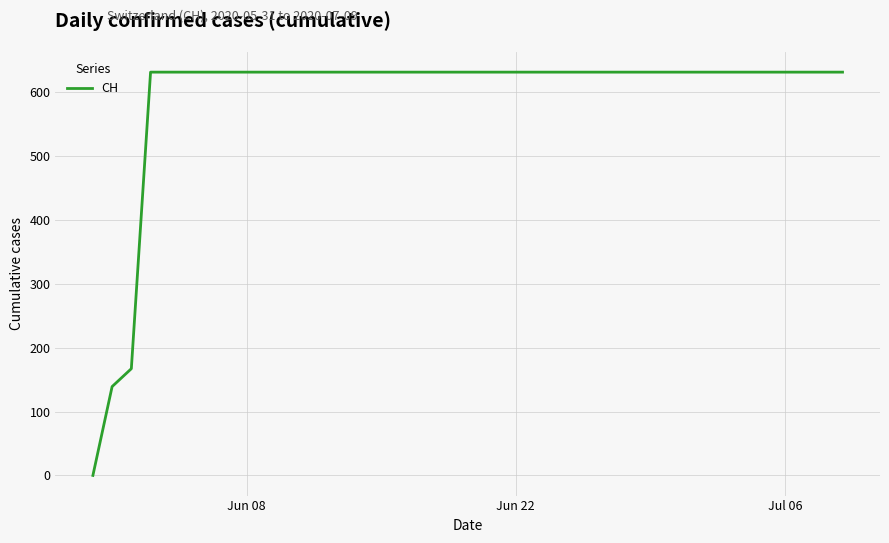

What is the maximum value shown in the chart?

631